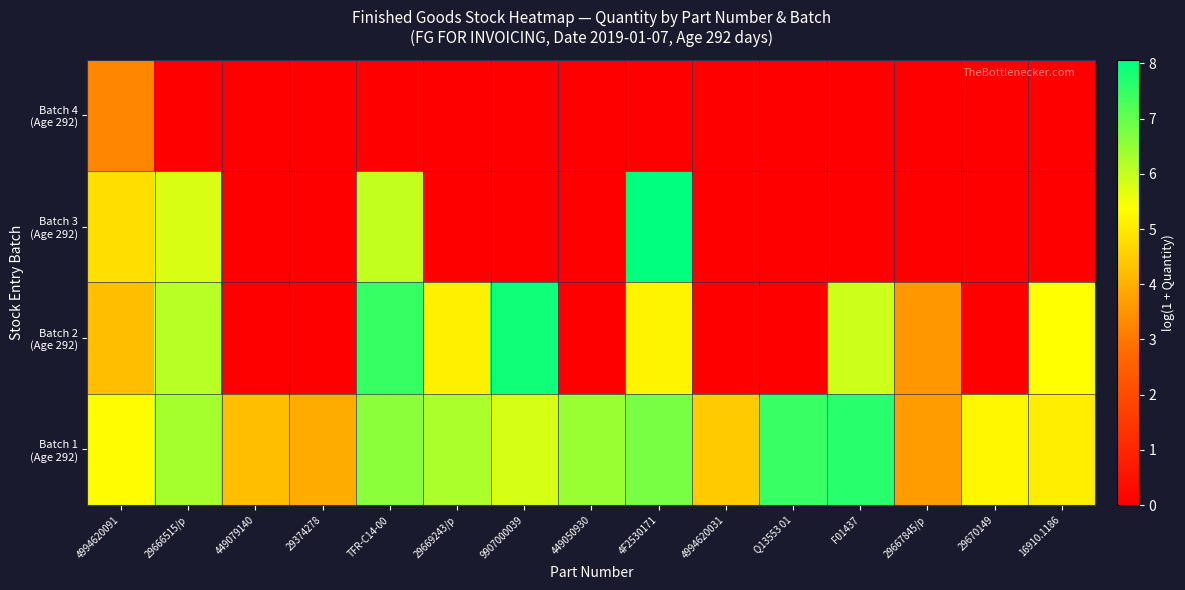

At which category is the sum across all series the highest?

TFR-C14-00